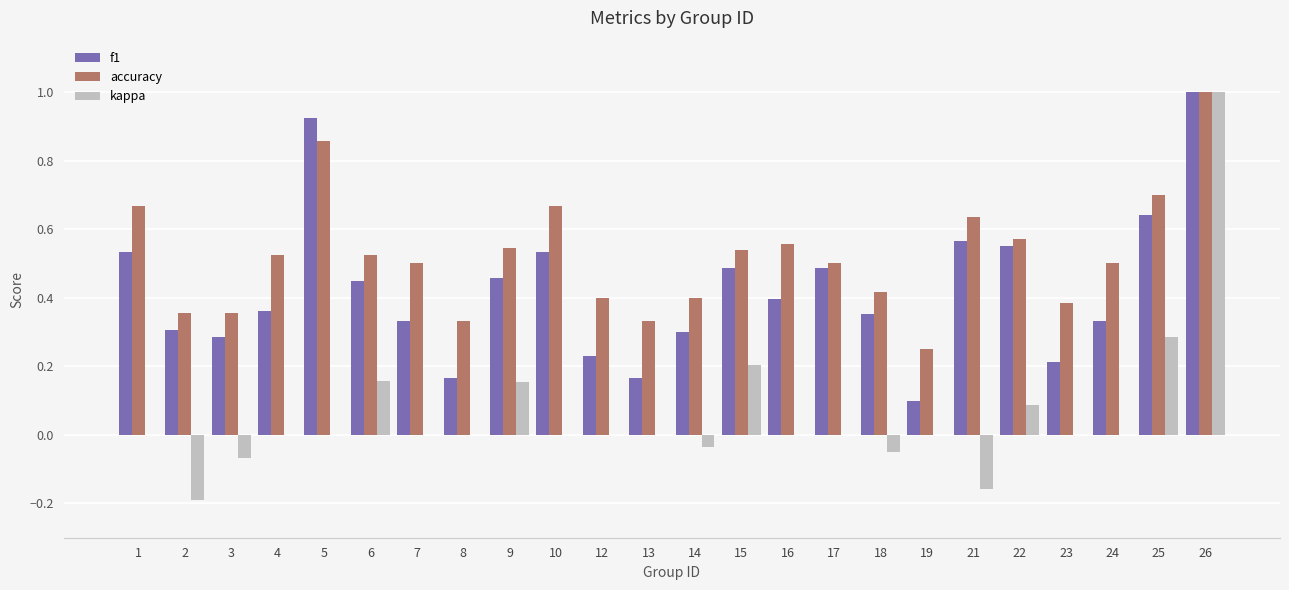

Which series has the widest spread of values?

kappa